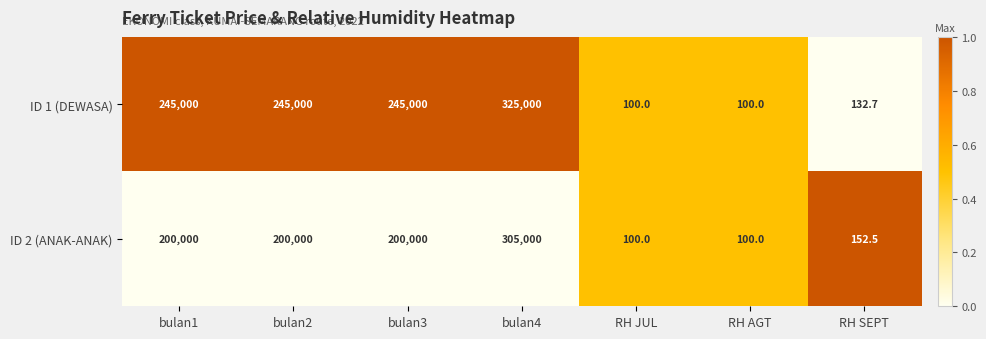

What is the difference between the maximum and minimum values in the ID 1 (DEWASA) series?

324900.0